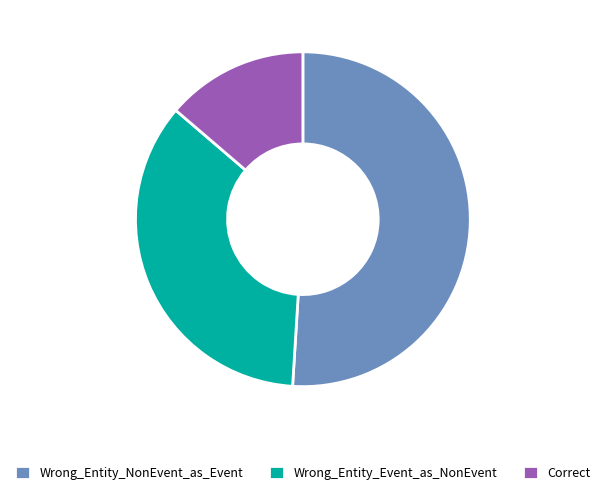

Count the number of slices in the pie.

3